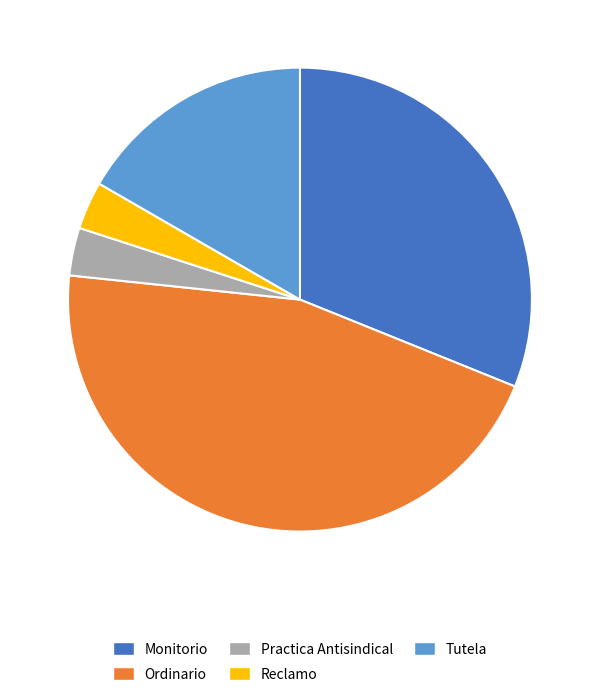

Which has a higher value, Reclamo or Tutela?

Tutela